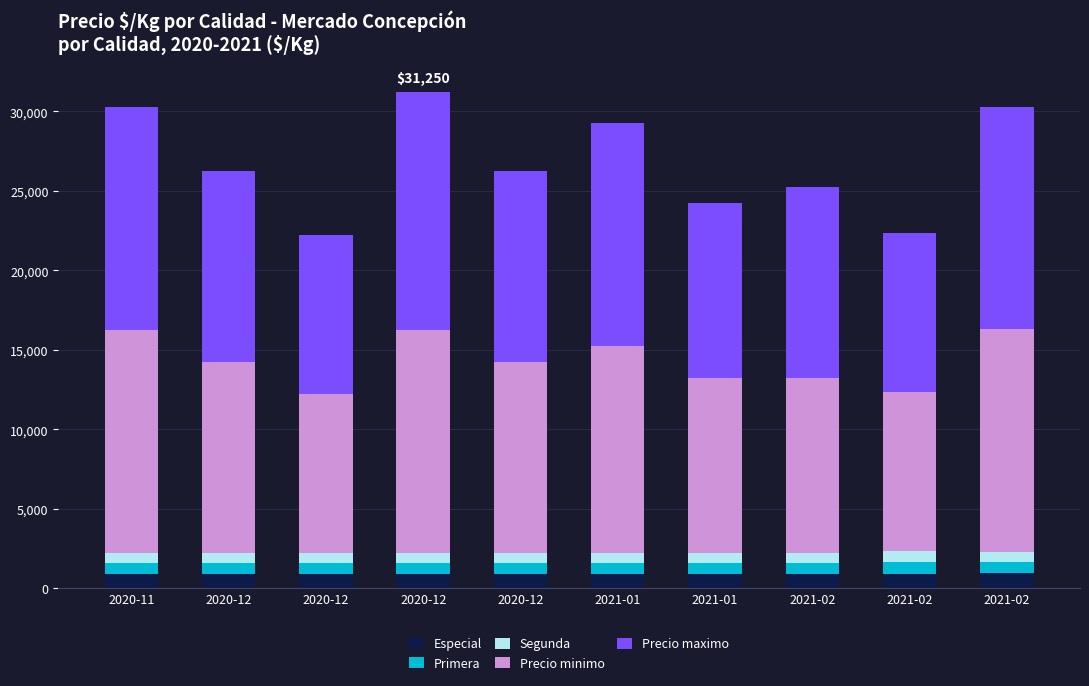

Between 2020-11 and 2021-02, which is larger?

2020-11